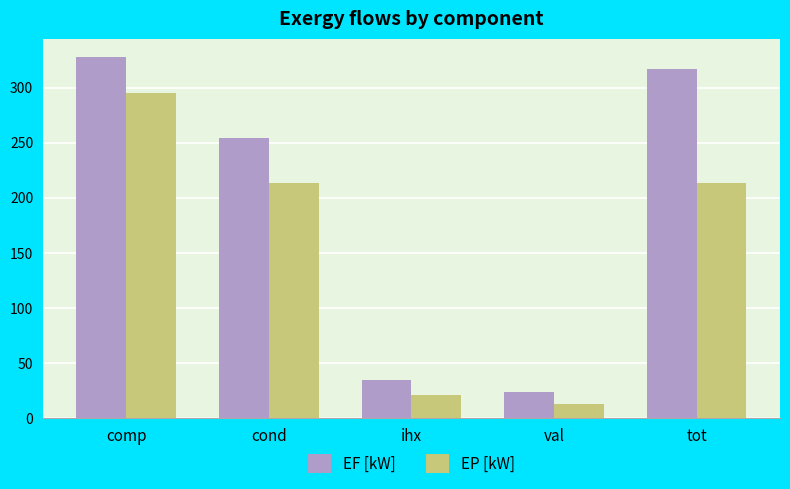

What is the approximate value of EF [kW] at cond?

254.2